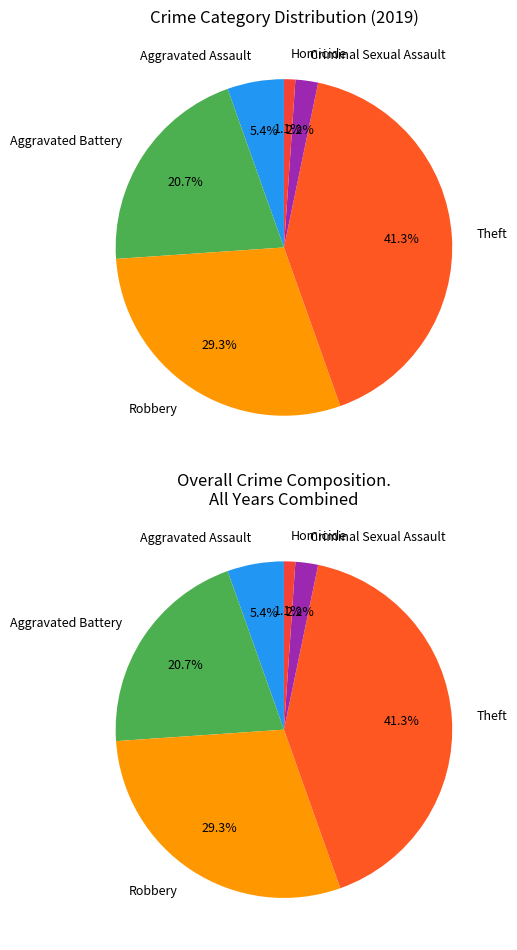

The Criminal Sexual Assault slice represents 2% of the pie. True or false?

True